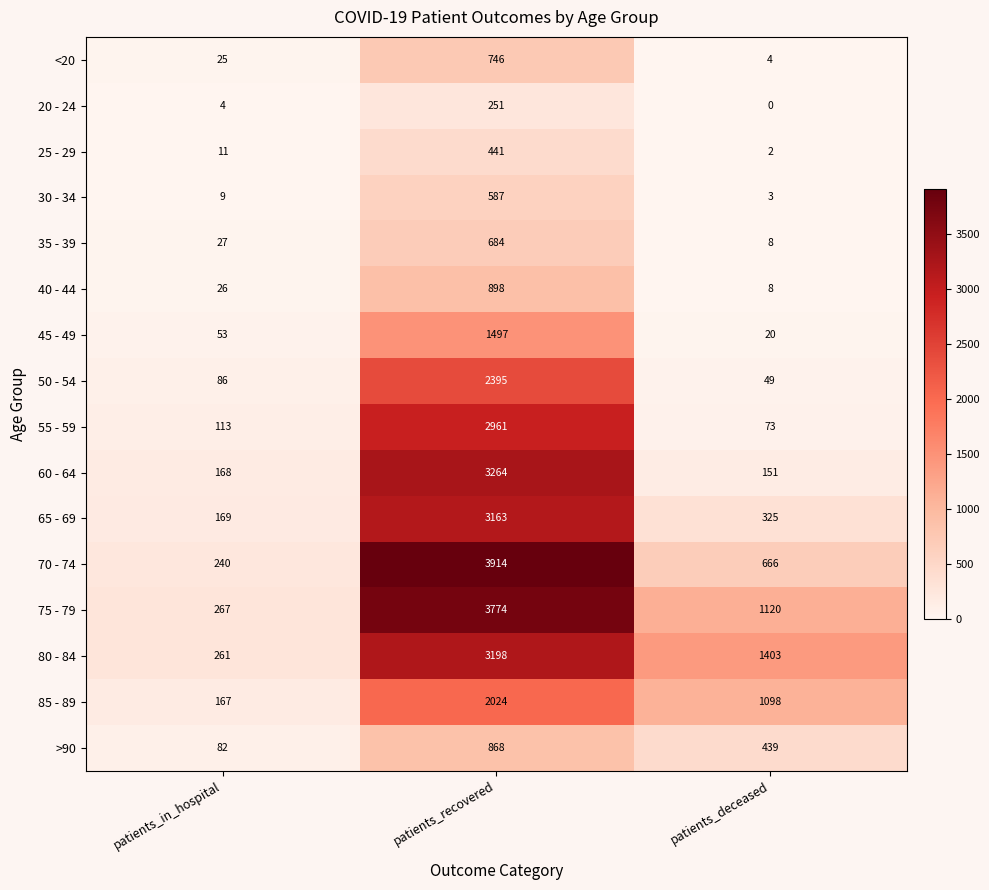

List the series in order of their peak value, lowest first.

20 - 24, 25 - 29, 30 - 34, 35 - 39, <20, >90, 40 - 44, 45 - 49, 85 - 89, 50 - 54, 55 - 59, 65 - 69, 80 - 84, 60 - 64, 75 - 79, 70 - 74